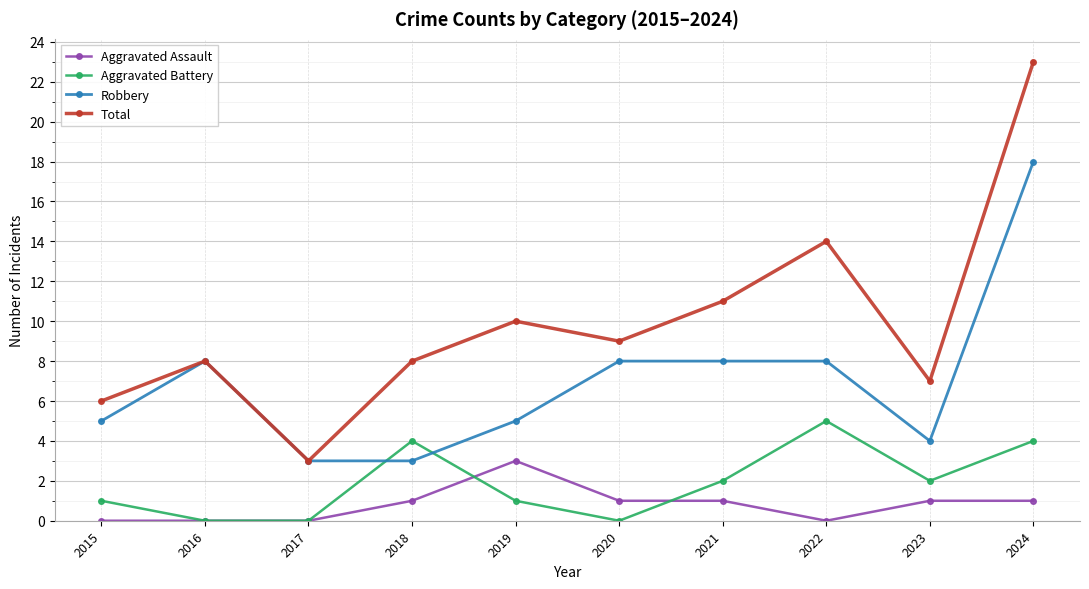

Where do Aggravated Battery and Robbery first cross each other?

2017 and 2018